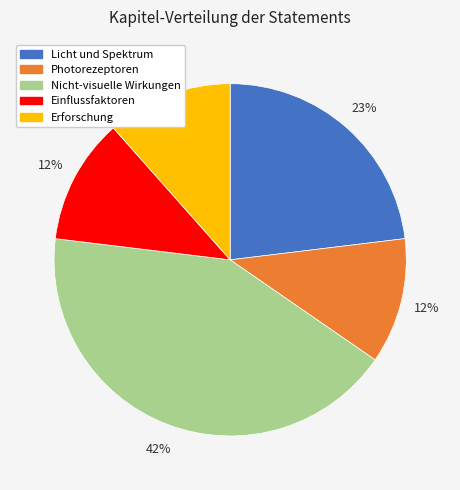

To the nearest percent, what is the combined percentage of Licht und Spektrum and Erforschung?

35%